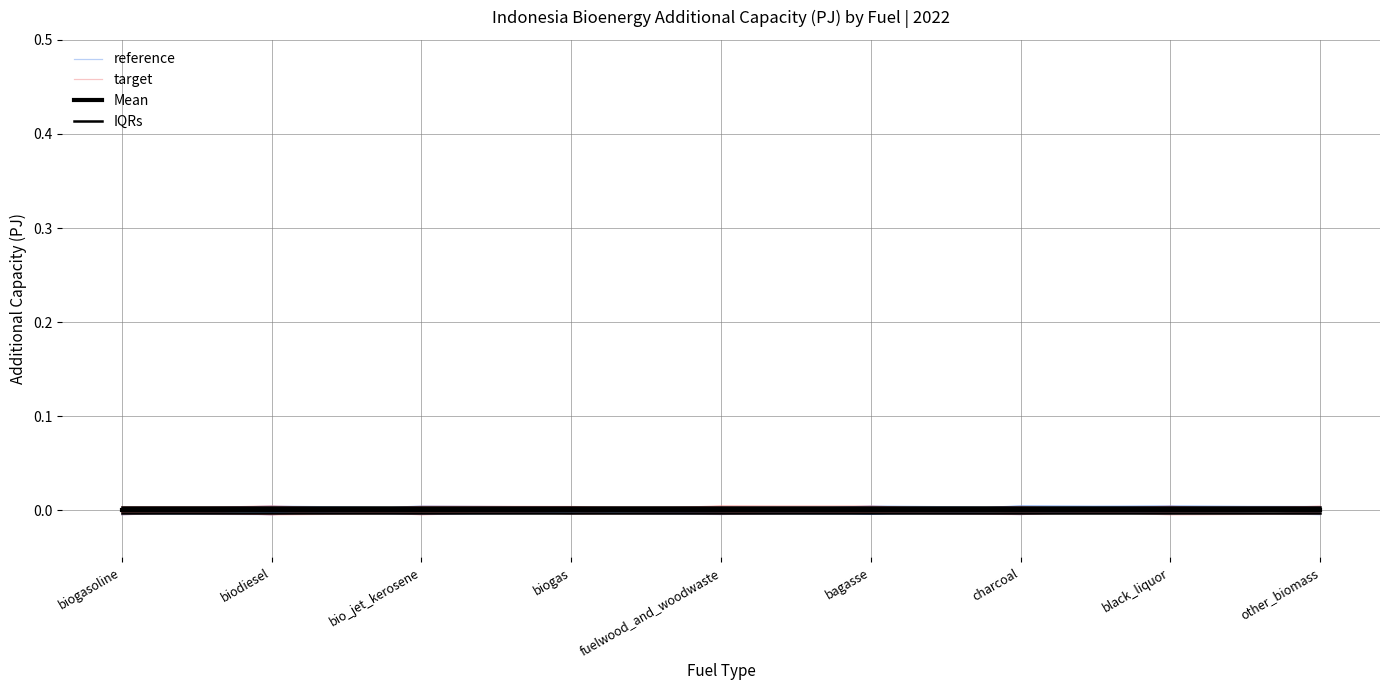

Which series has the largest total across all categories?

IQRs